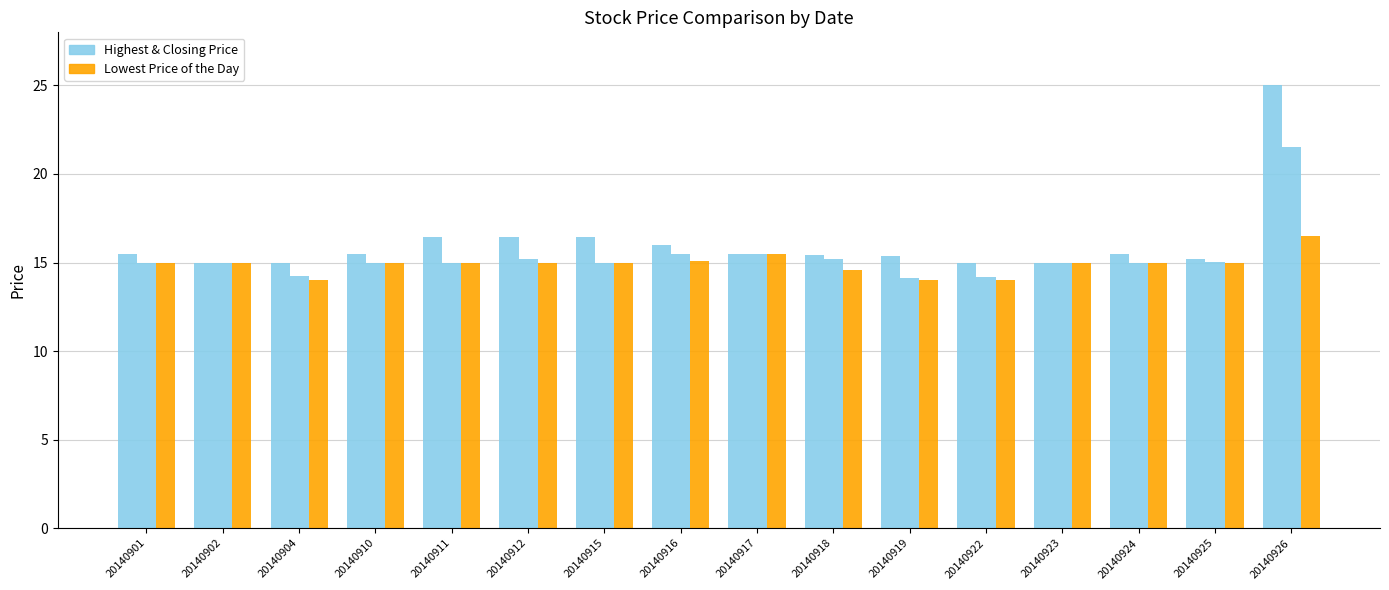

How many bars are there in each group?

3